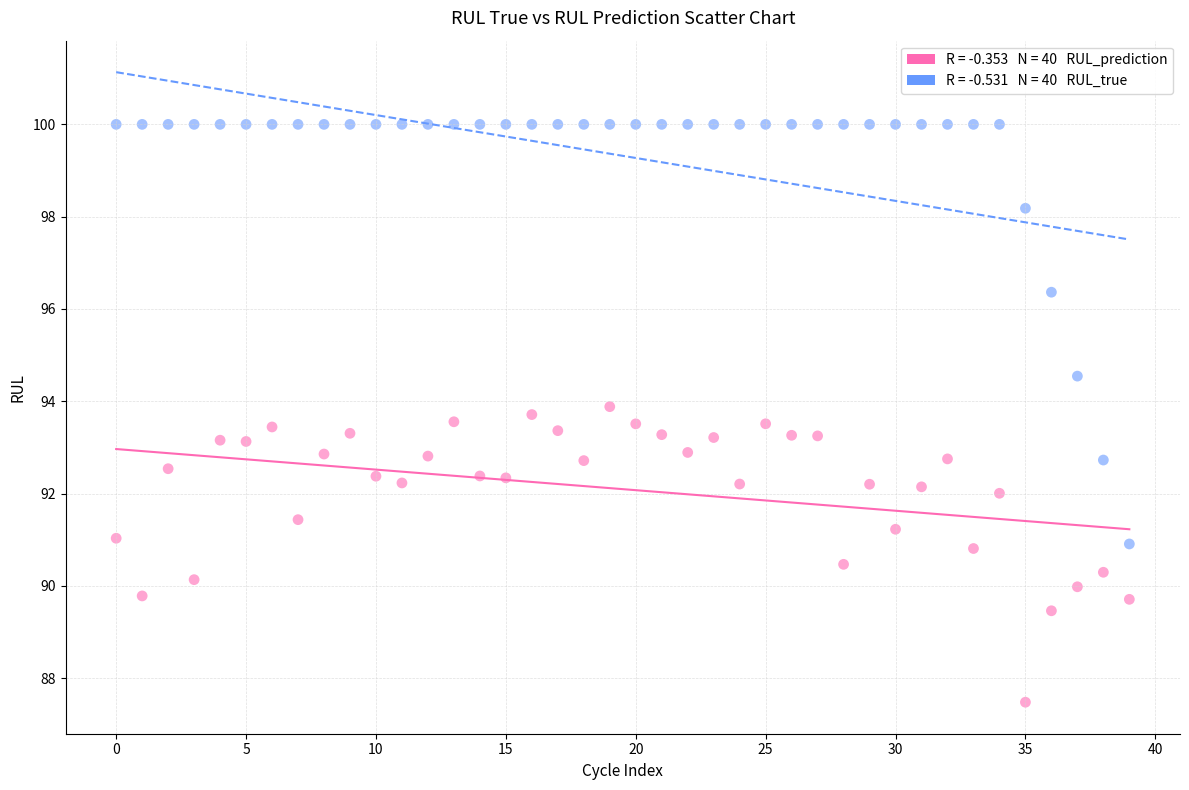

Across all data points, what is the range of Y values (max minus min)?

12.5